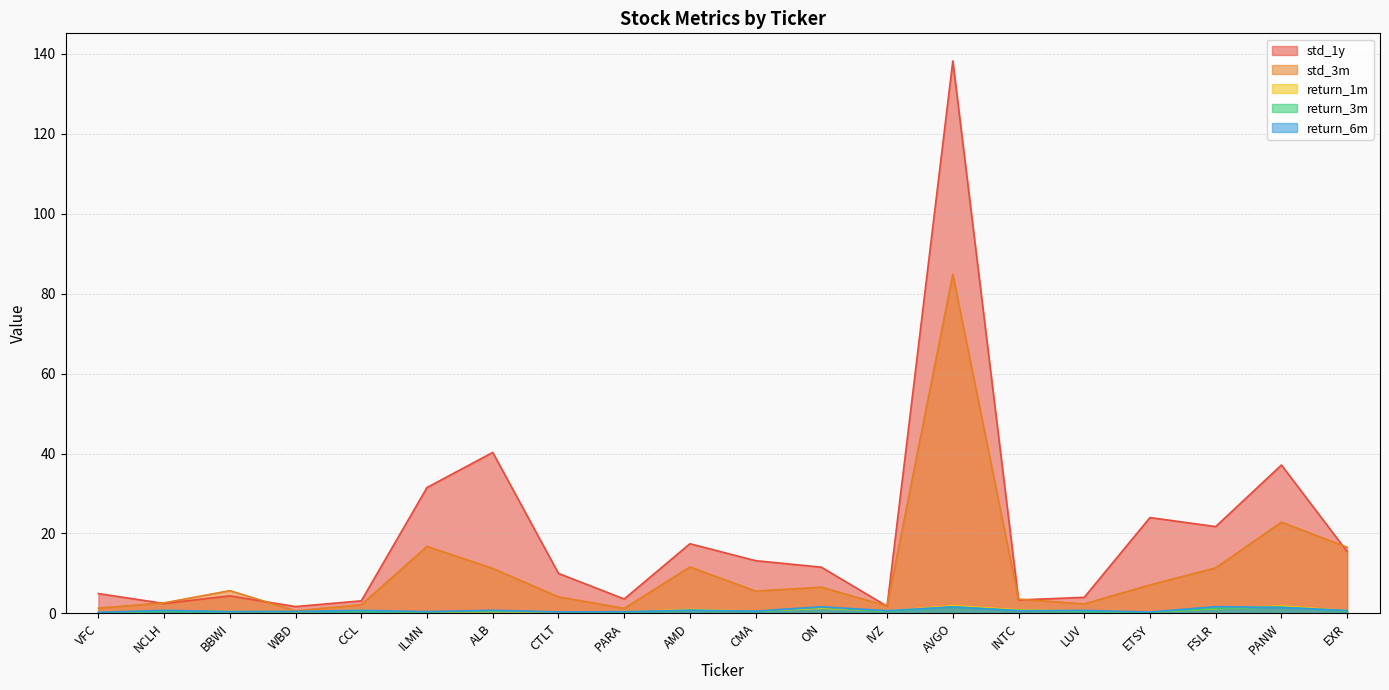

Which category has the lowest value in the return_6m series?

VFC